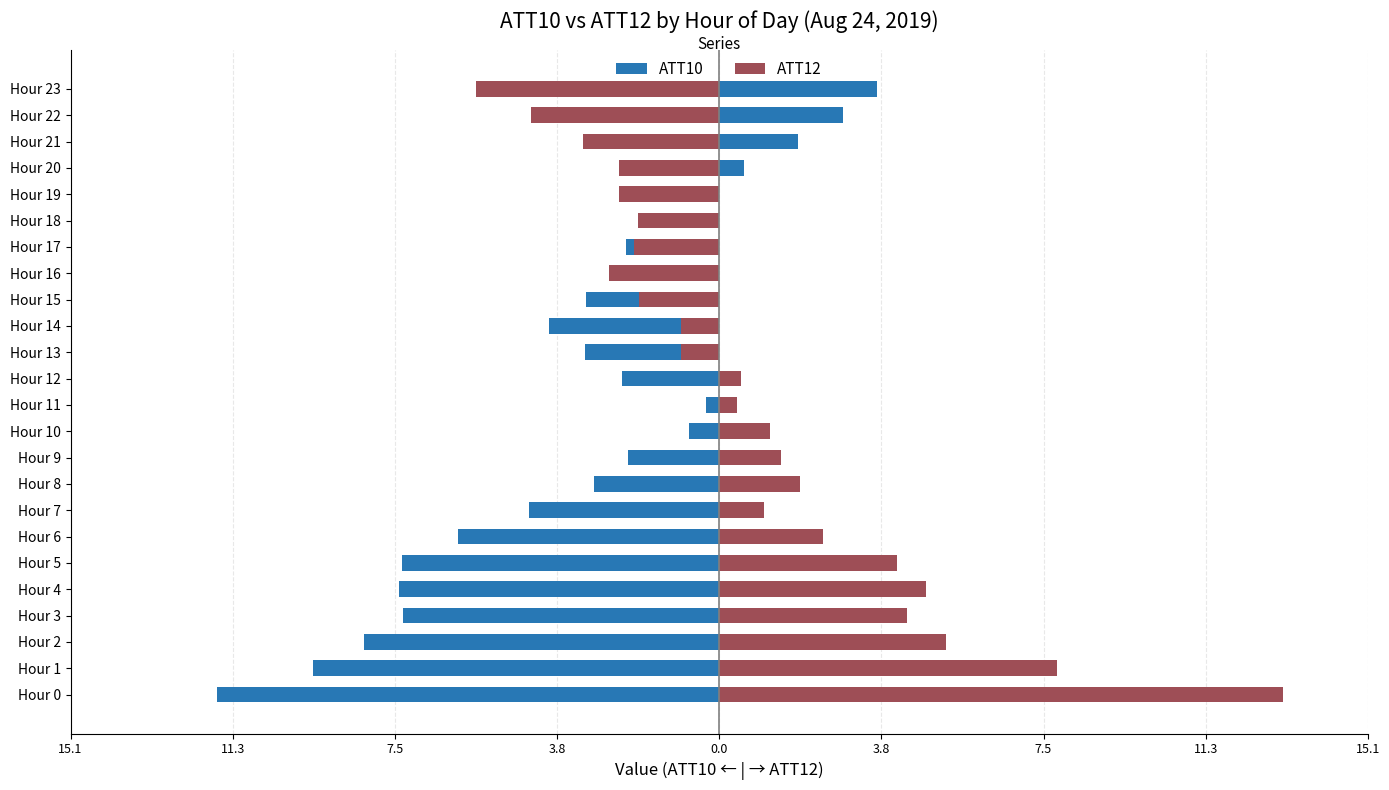

What is the difference between the highest and lowest values at Hour 1?

17.3